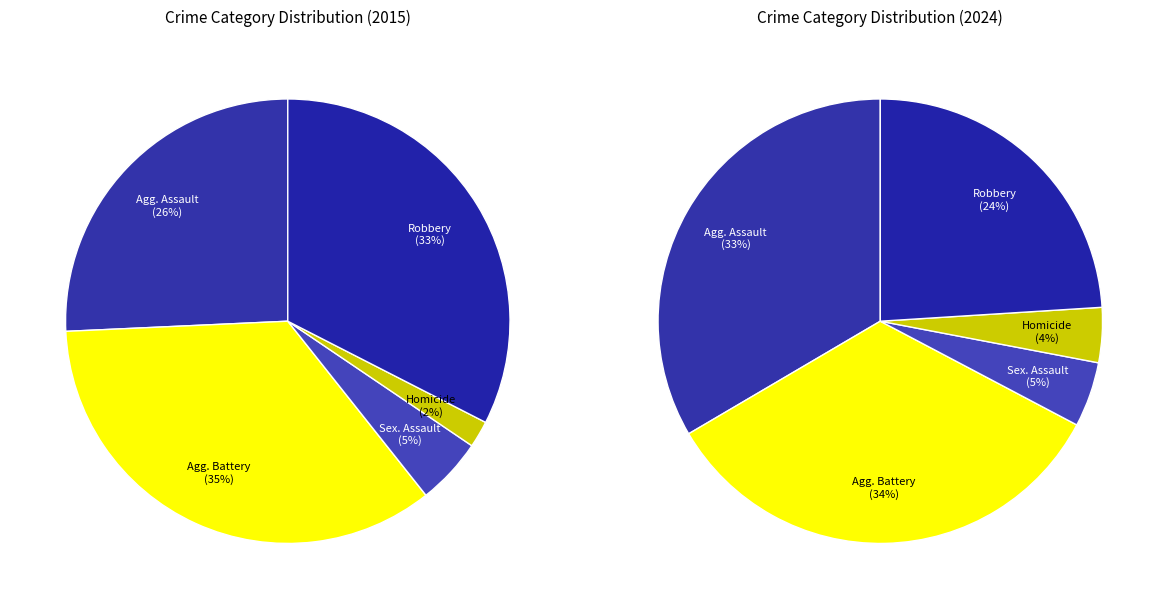

Does any single category account for the majority?

No